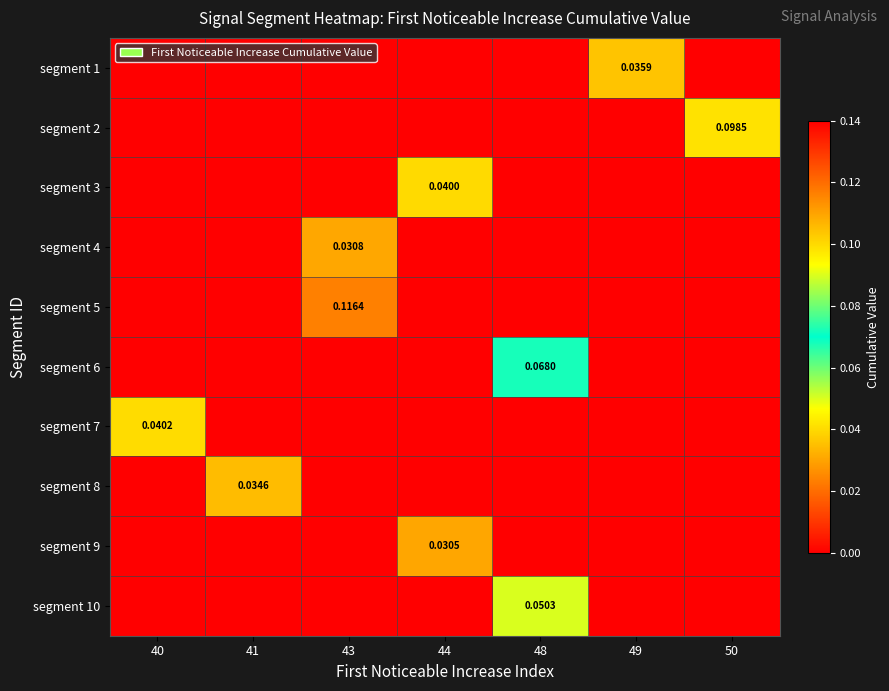

At which category is the sum across all series the highest?

43